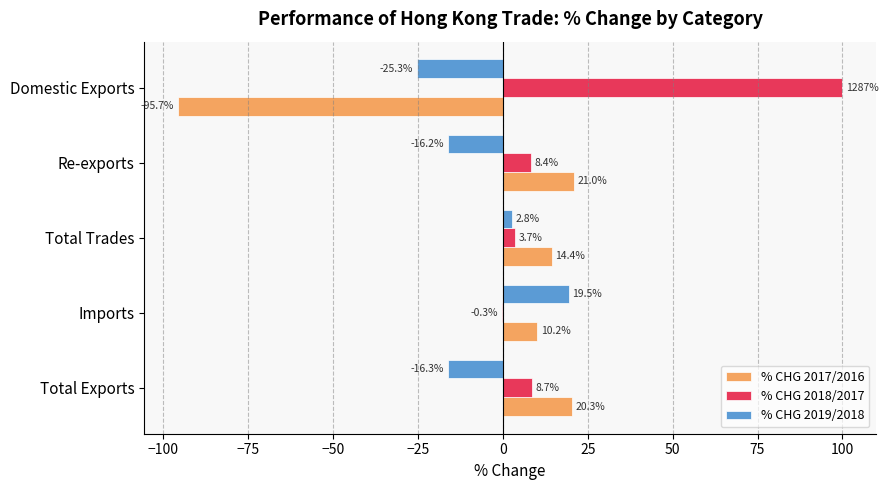

Read the % CHG 2017/2016 value at Domestic Exports.

-95.7